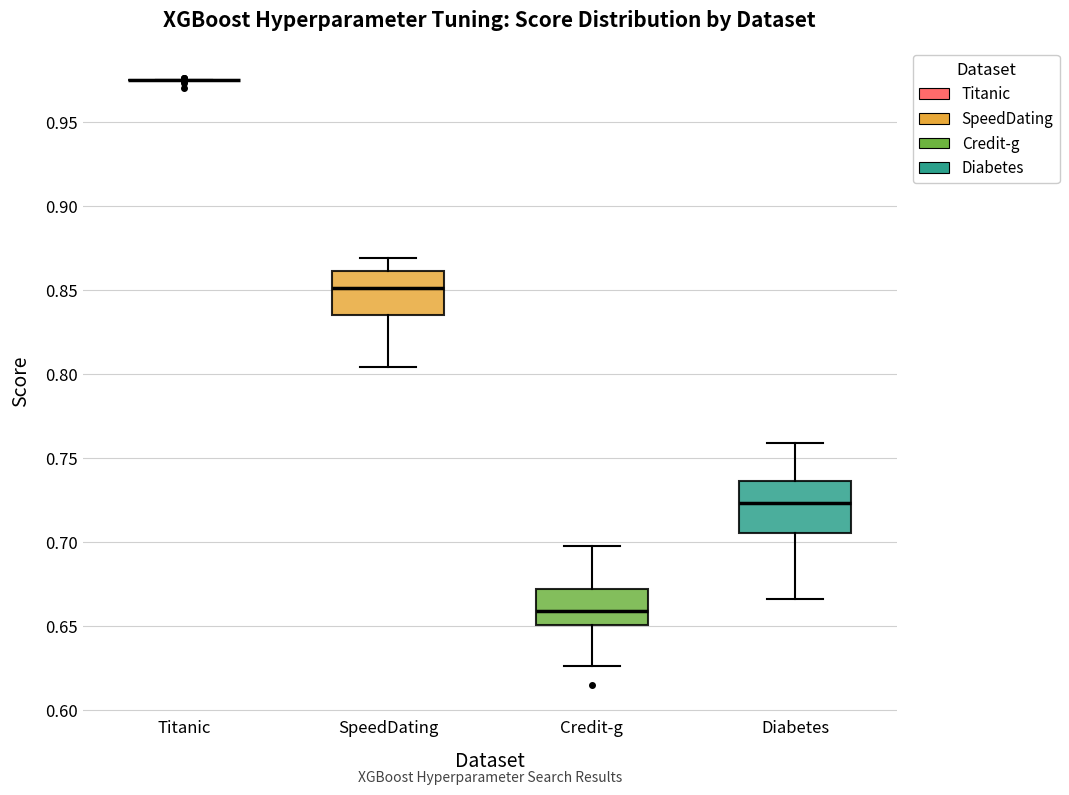

Reading left to right, transcribe this box plot: for each box, give where its median line is, the range the box spans, and where its two whiskers end, as read against the y-axis. The values are not printed on the chart, so give them approximately, as read against the axis.

Titanic: box collapsed to a line at 0.975, whiskers 0.975 to 0.975
SpeedDating: median 0.850, box 0.835 to 0.860, whiskers 0.805 to 0.870
Credit-g: median 0.660, box 0.650 to 0.670, whiskers 0.625 to 0.700
Diabetes: median 0.725, box 0.705 to 0.735, whiskers 0.665 to 0.760